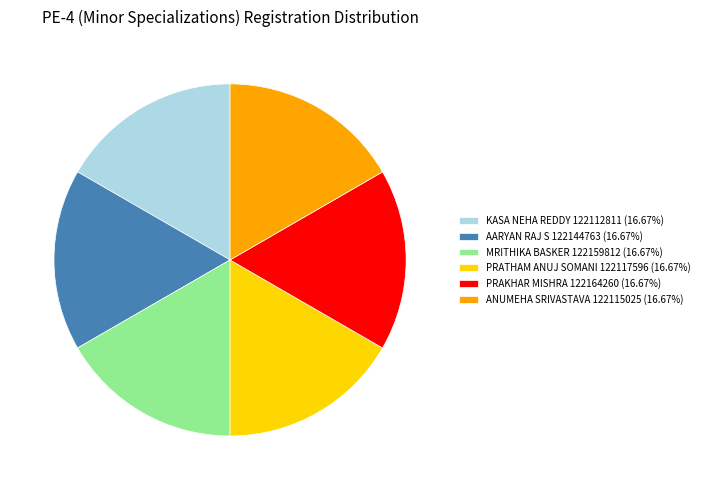

Does KASA NEHA REDDY 122112811 represent more than half of the total?

No